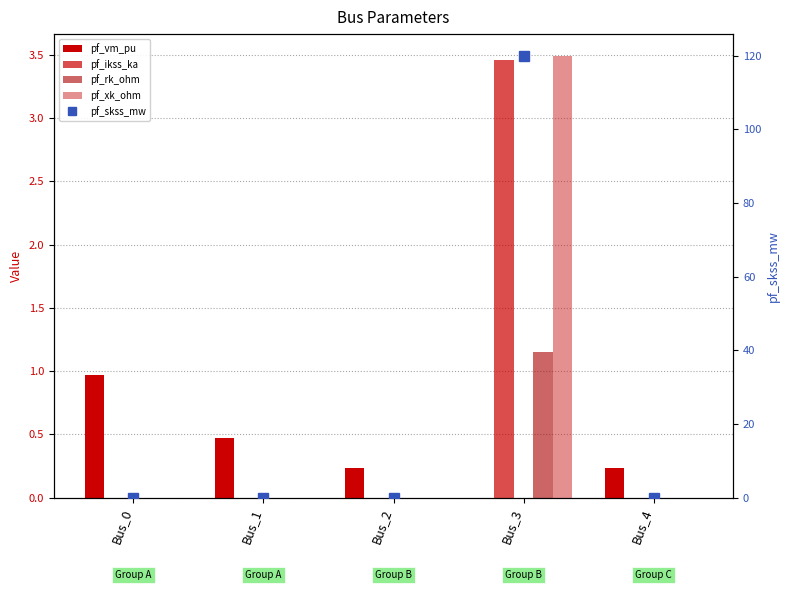

What is the total value across all series at Bus_0?

1.0